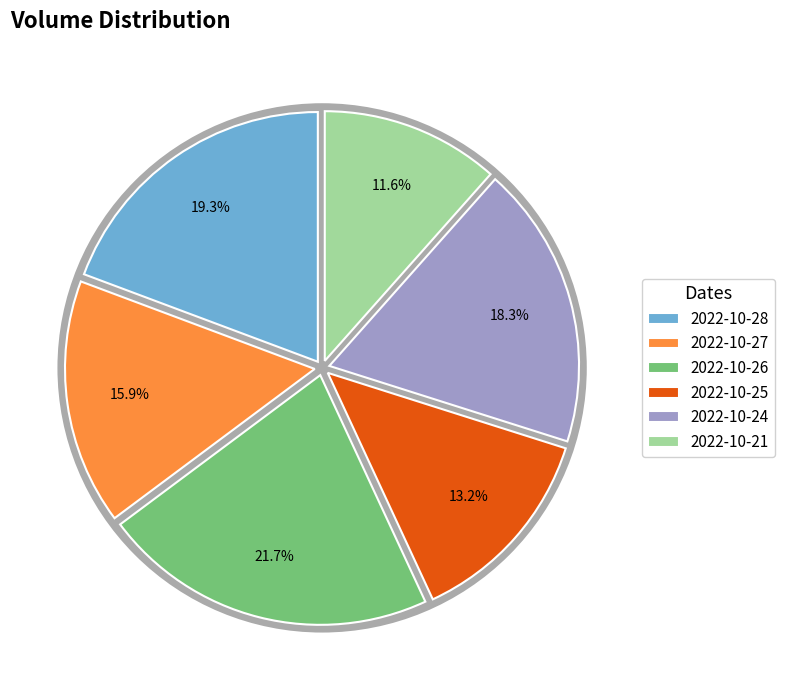

What percentage is NOT represented by 2022-10-21?

88.4%